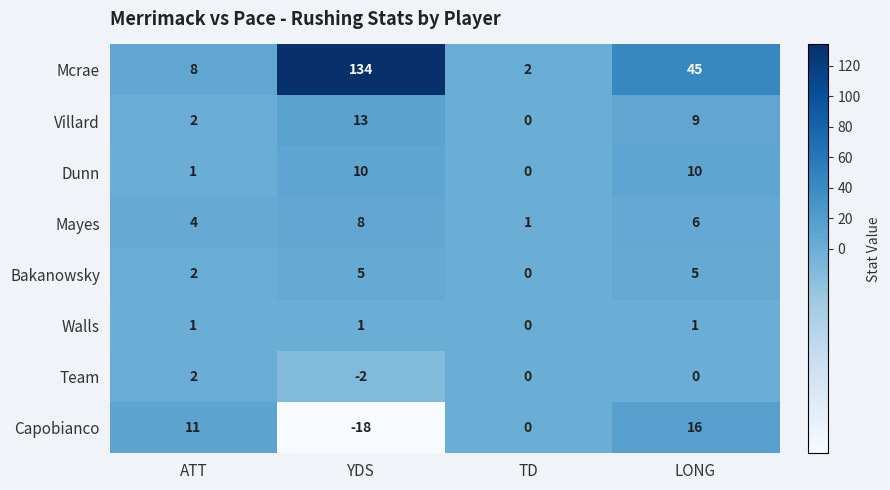

What is the difference between the maximum and minimum values in the Villard series?

13